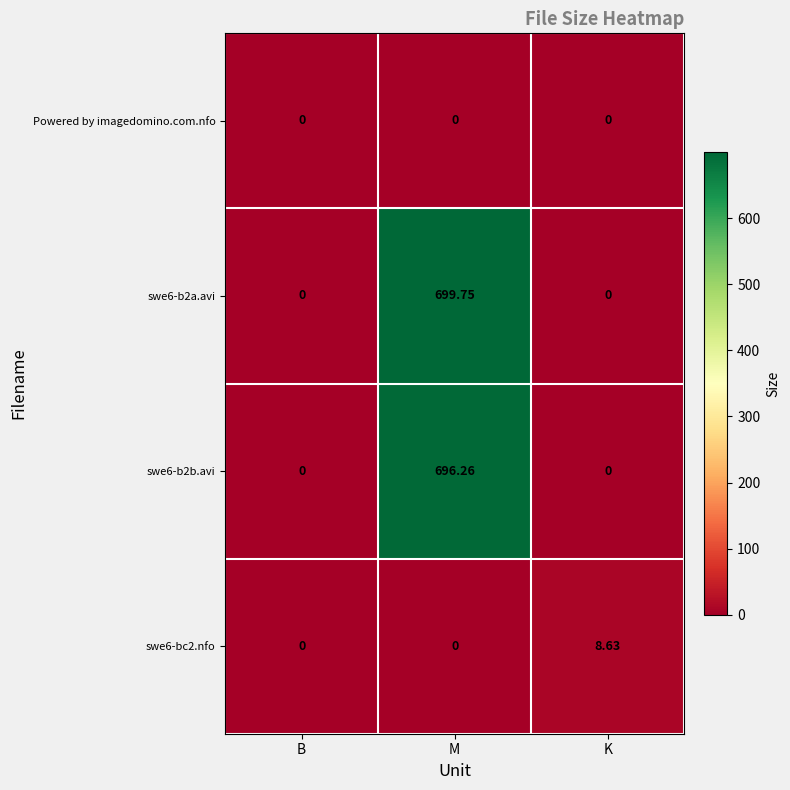

Which series has the largest total across all categories?

swe6-b2a.avi